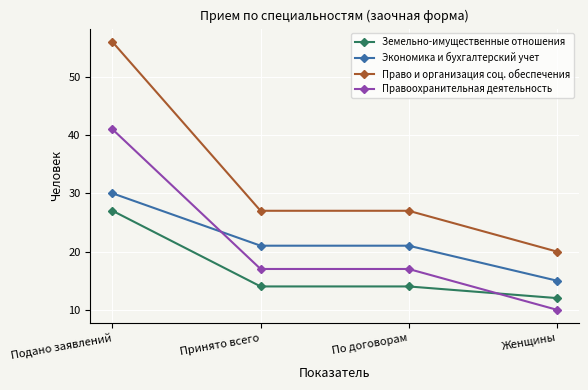

What is the spread (max minus min) of values at Женщины?

10